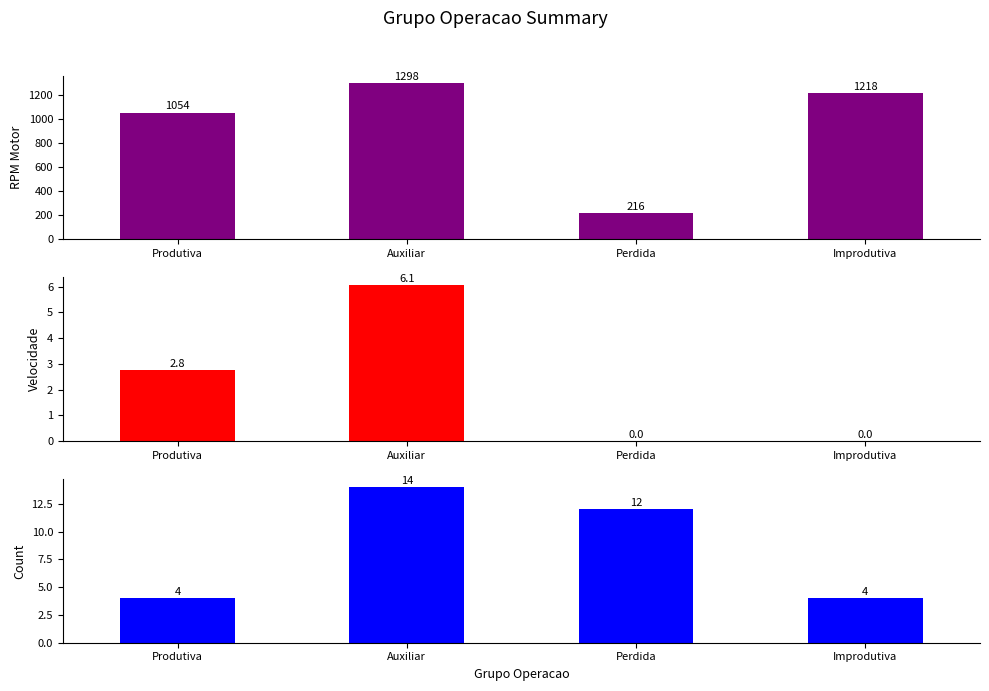

What is the maximum value for Velocidade?

6.1